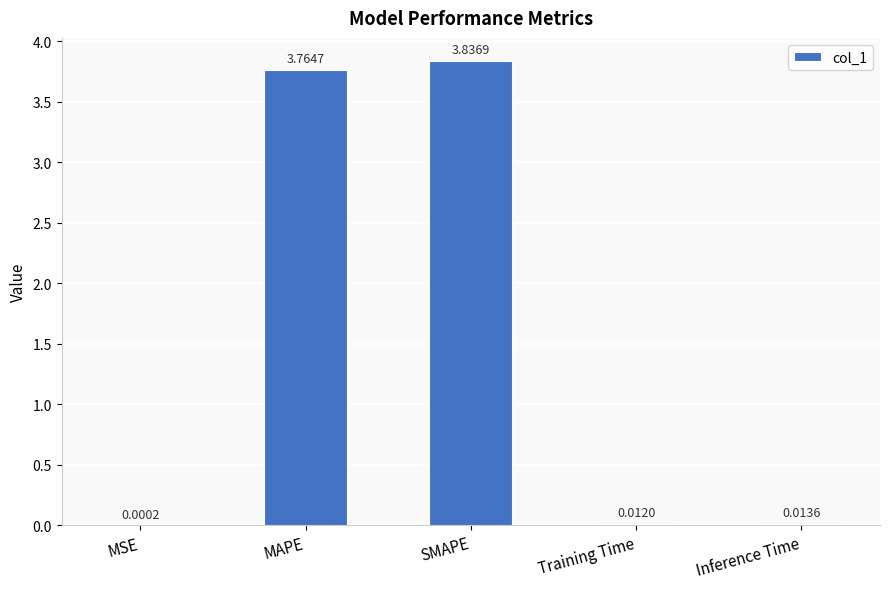

Which label corresponds to the largest value in the chart?

SMAPE